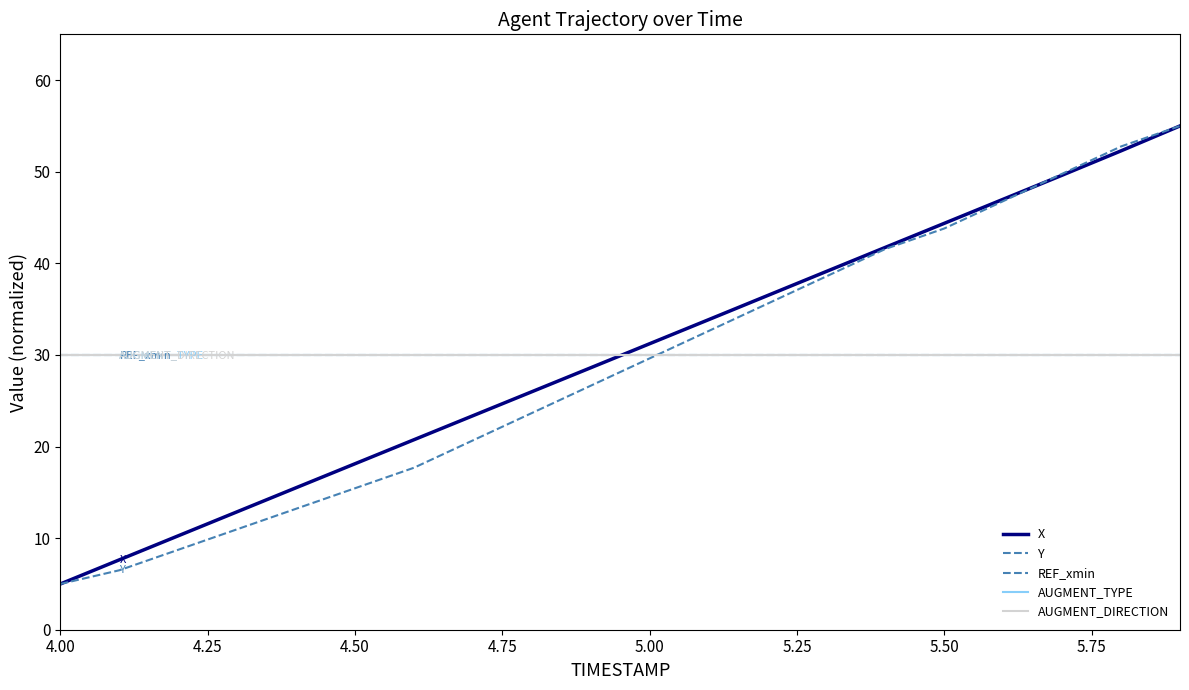

Does the chart display data point markers on the line(s)?

No